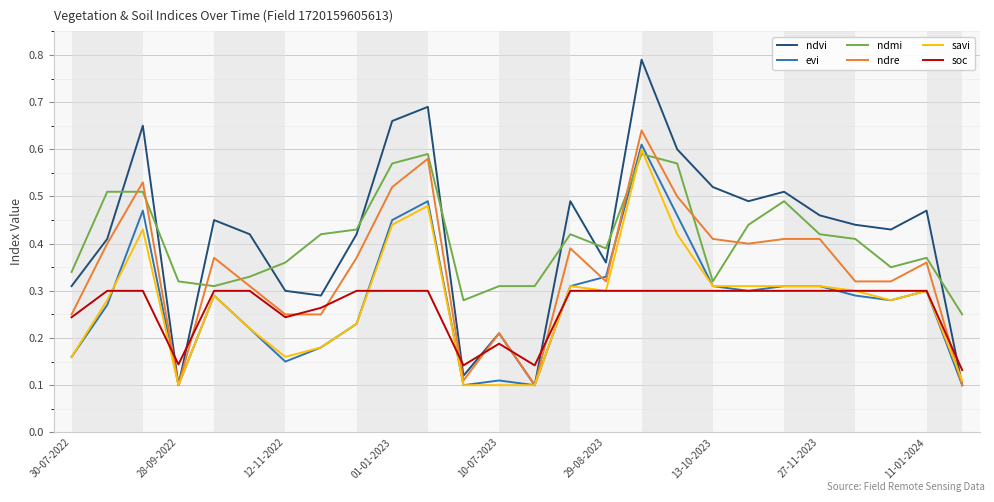

What are all the series names shown in the legend?

ndvi, evi, ndmi, ndre, savi, soc